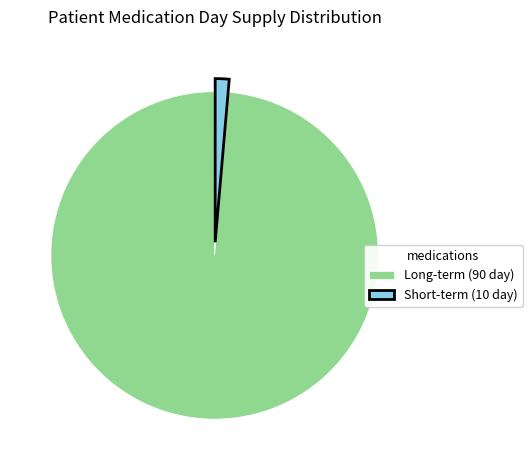

Do Short-term (10 day) and Long-term (90 day) together represent more than half of the pie?

Yes